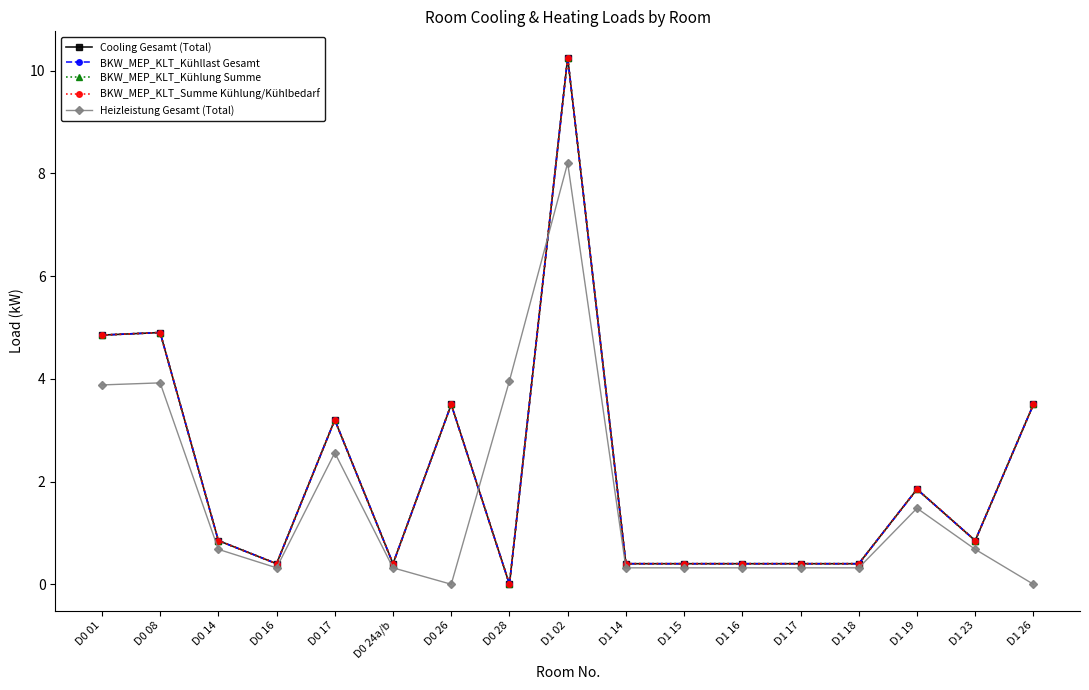

True or false: Cooling Gesamt (Total) has a value of 3.5 at D0 26.

True